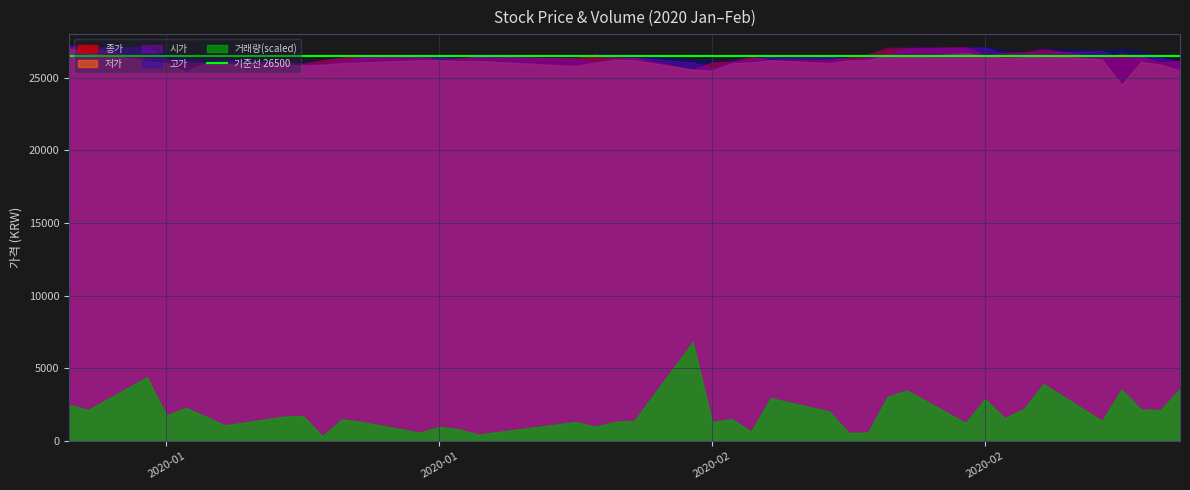

What is the label of the 14th point from the left?

2020-01-21